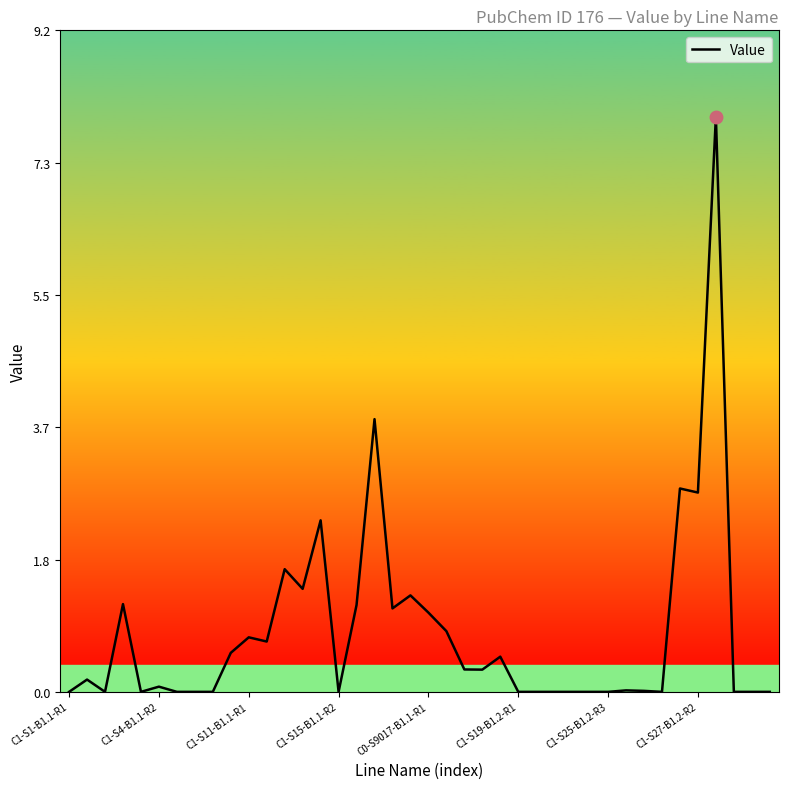

What is the difference between the maximum and second lowest values?

8.0